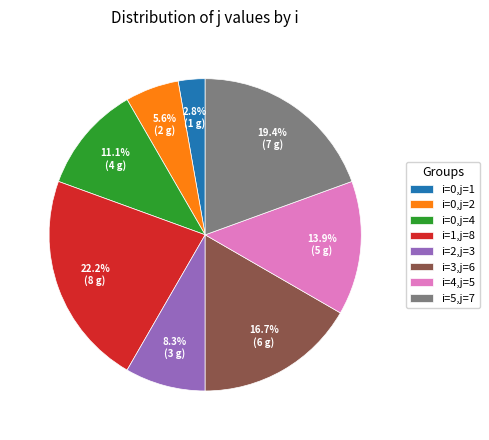

Rank the categories by value from highest to lowest.

i=1,j=8, i=5,j=7, i=3,j=6, i=4,j=5, i=0,j=4, i=2,j=3, i=0,j=2, i=0,j=1